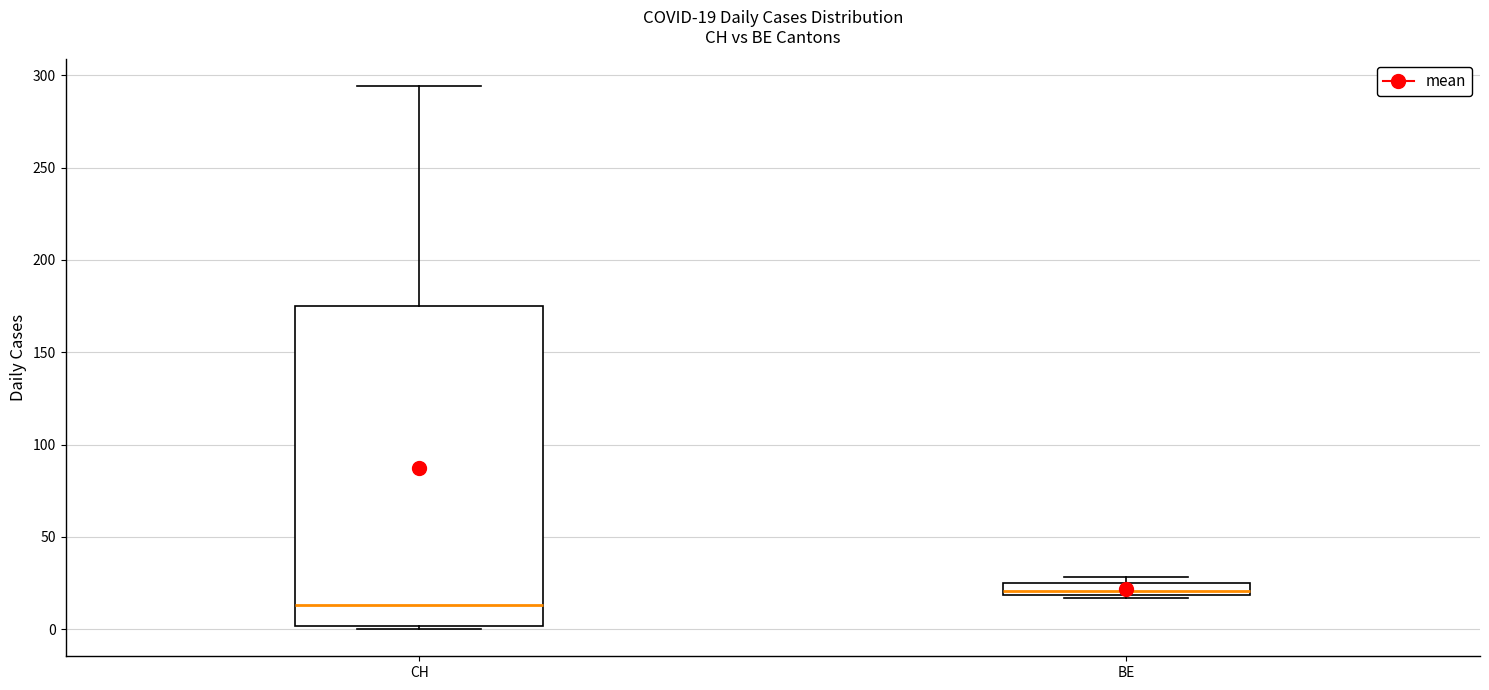

Comparing the boxes themselves (not the whiskers), which one is the tallest?

CH